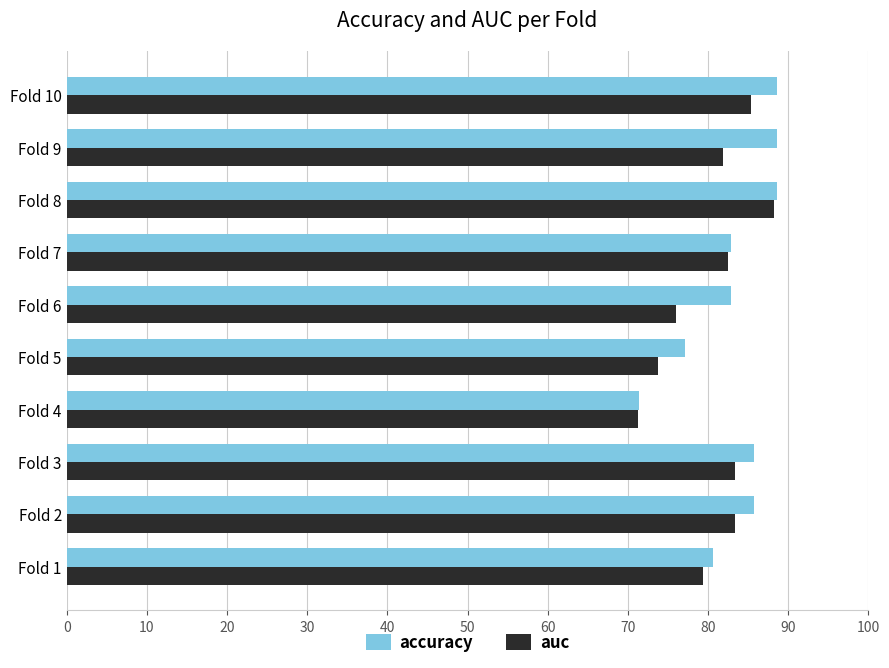

Which category has the lowest value in the auc series?

Fold 4